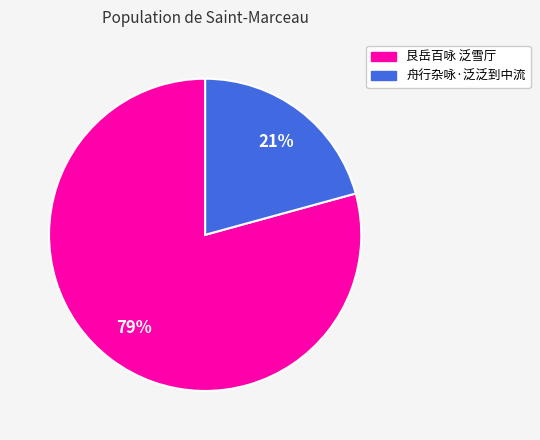

What percentage is the 舟行杂咏·泛泛到中流 slice, to the nearest percent?

21%